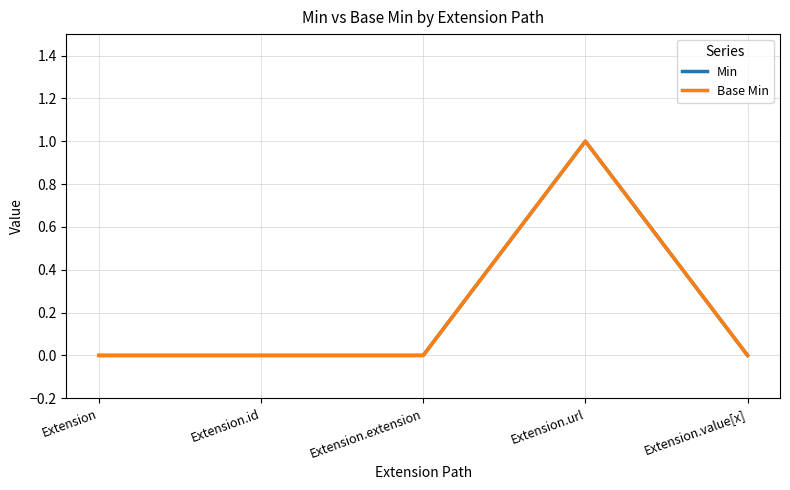

True or false: Base Min has a value of -1 at Extension.id.

False